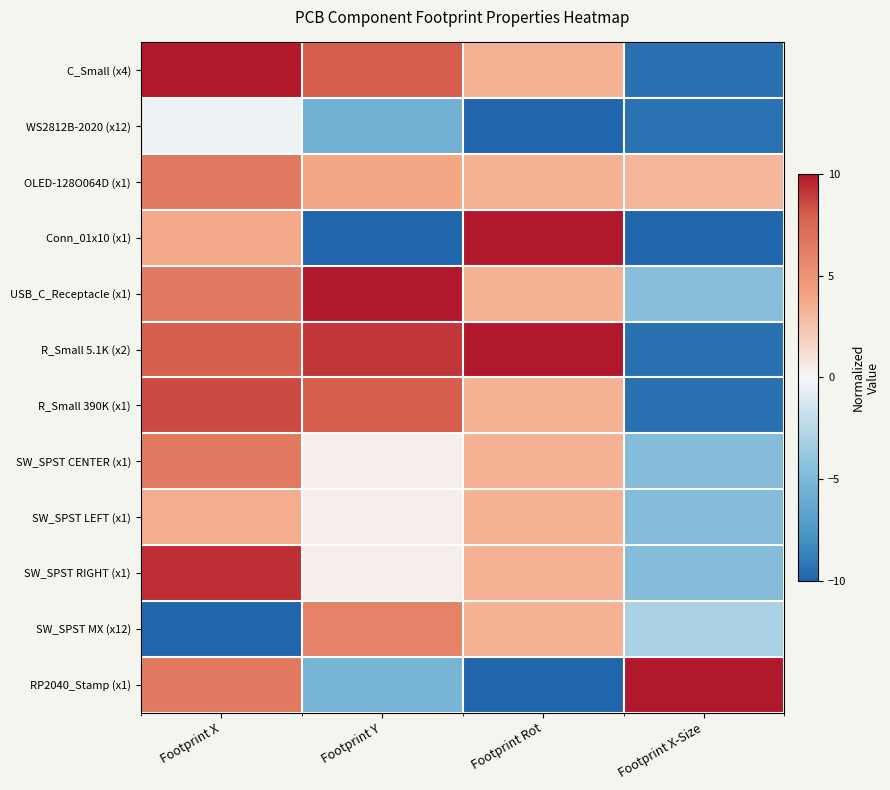

Reading right to left, transcribe all the data shown in this chart.

C_Small (x4): Footprint X-Size=-9.5	Footprint Rot=3.3	Footprint Y=8.0	Footprint X=10.0
WS2812B-2020 (x12): Footprint X-Size=-9.4	Footprint Rot=-10.0	Footprint Y=-5.6	Footprint X=-0.3
OLED-128O064D (x1): Footprint X-Size=3.1	Footprint Rot=3.3	Footprint Y=3.9	Footprint X=6.4
Conn_01x10 (x1): Footprint X-Size=-10.0	Footprint Rot=10.0	Footprint Y=-10.0	Footprint X=3.7
USB_C_Receptacle (x1): Footprint X-Size=-4.5	Footprint Rot=3.3	Footprint Y=10.0	Footprint X=6.4
R_Small 5.1K (x2): Footprint X-Size=-9.5	Footprint Rot=10.0	Footprint Y=9.1	Footprint X=8.0
R_Small 390K (x1): Footprint X-Size=-9.5	Footprint Rot=3.3	Footprint Y=8.0	Footprint X=8.5
SW_SPST CENTER (x1): Footprint X-Size=-4.6	Footprint Rot=3.3	Footprint Y=0.4	Footprint X=6.4
SW_SPST LEFT (x1): Footprint X-Size=-4.6	Footprint Rot=3.3	Footprint Y=0.4	Footprint X=3.6
SW_SPST RIGHT (x1): Footprint X-Size=-4.6	Footprint Rot=3.3	Footprint Y=0.4	Footprint X=9.3
SW_SPST MX (x12): Footprint X-Size=-3.0	Footprint Rot=3.3	Footprint Y=5.9	Footprint X=-10.0
RP2040_Stamp (x1): Footprint X-Size=10.0	Footprint Rot=-10.0	Footprint Y=-5.3	Footprint X=6.4